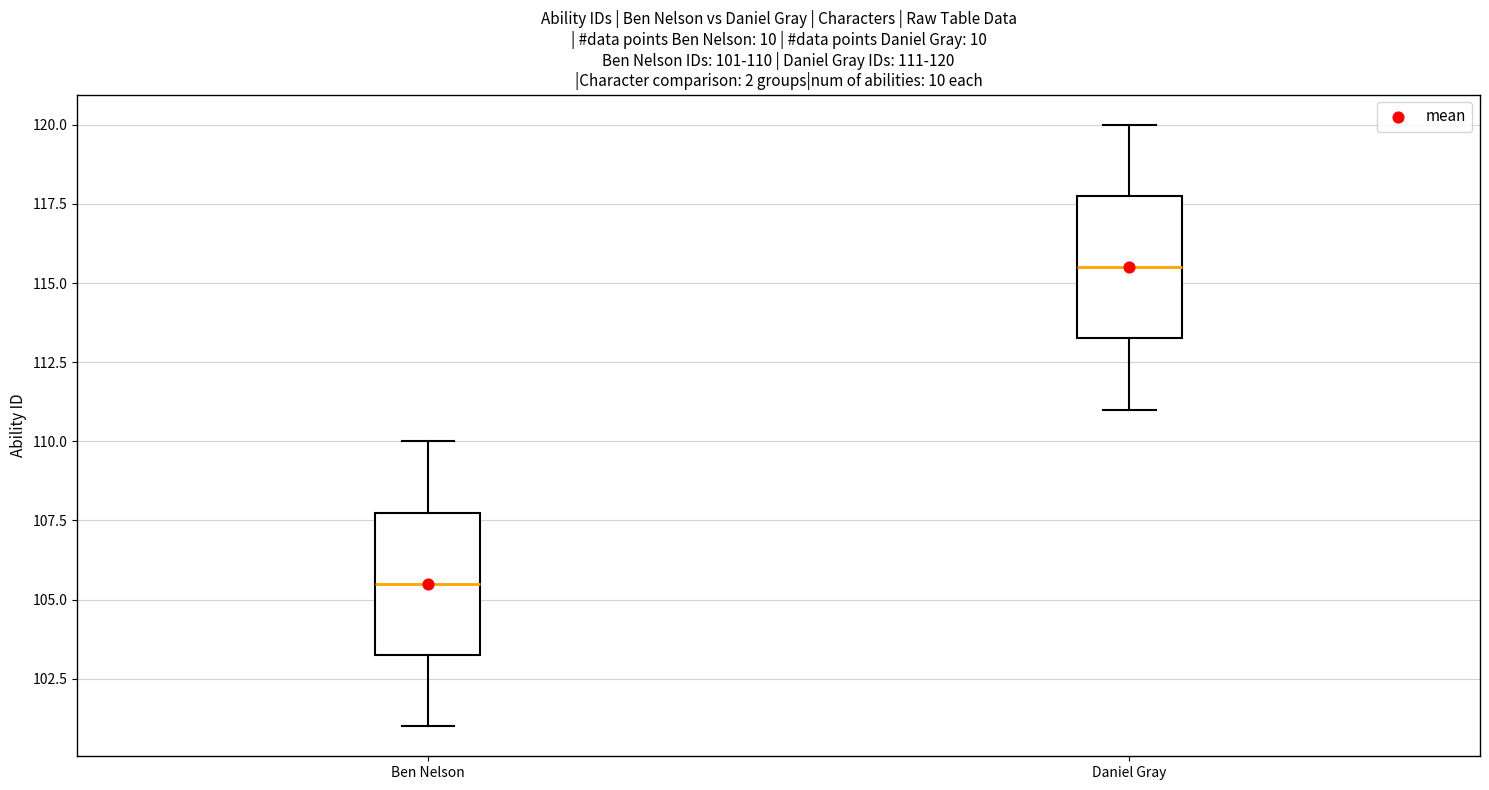

Which box has the highest median line?

Daniel Gray